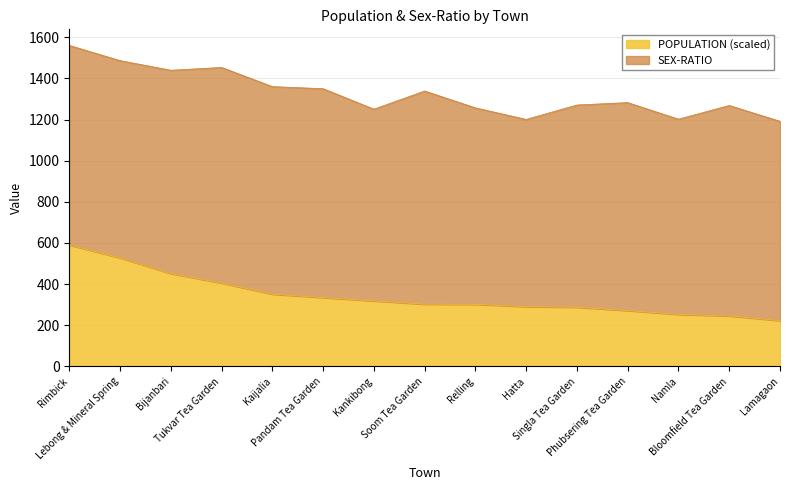

What is the change in value from Lebong & Mineral Spring to Singla Tea Garden?

-239.8